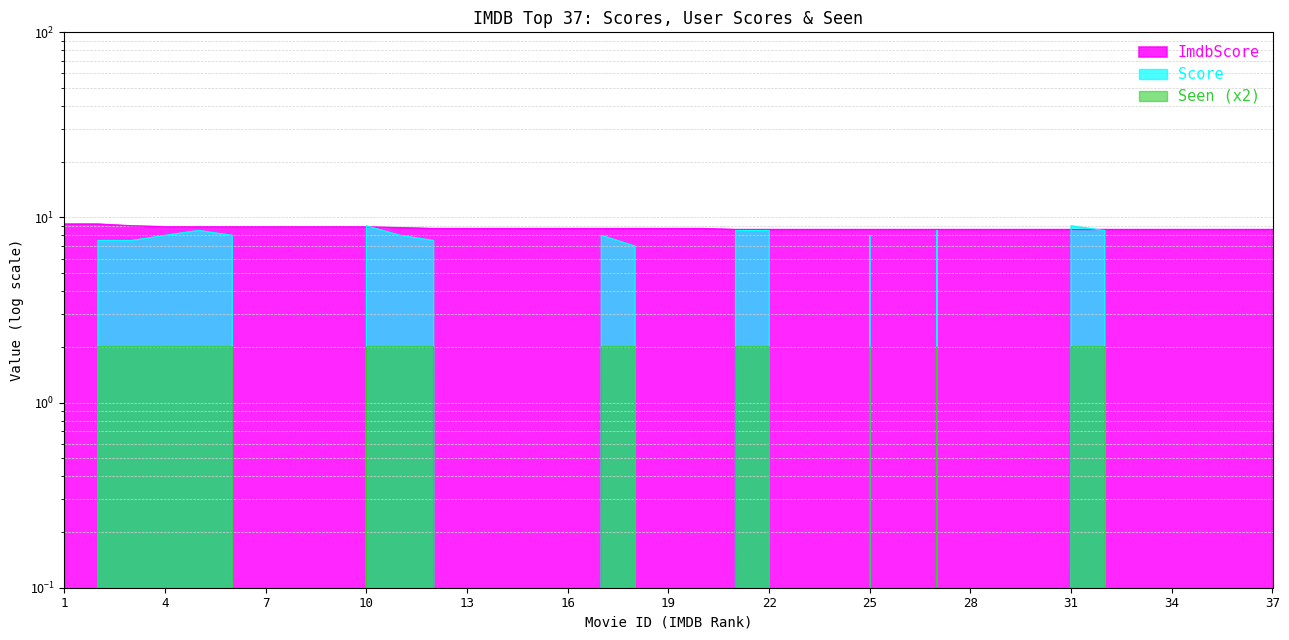

True or false: Score and Seen intersect in this chart.

False